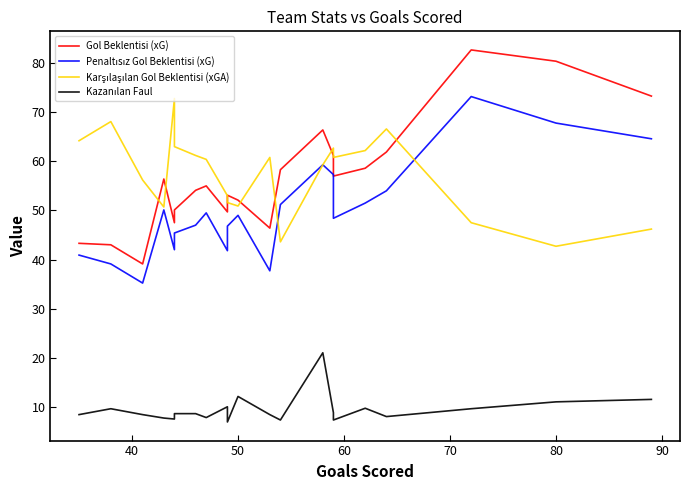

Is it true that Kazanılan Faul equals 5.6 at 80?

False